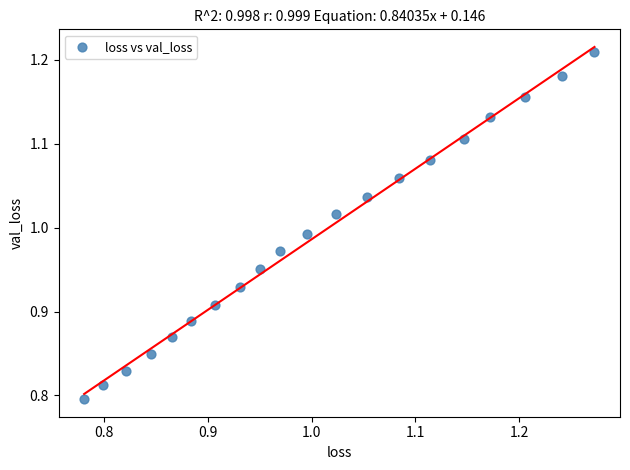

What is the range of X values (max minus min)?

0.5